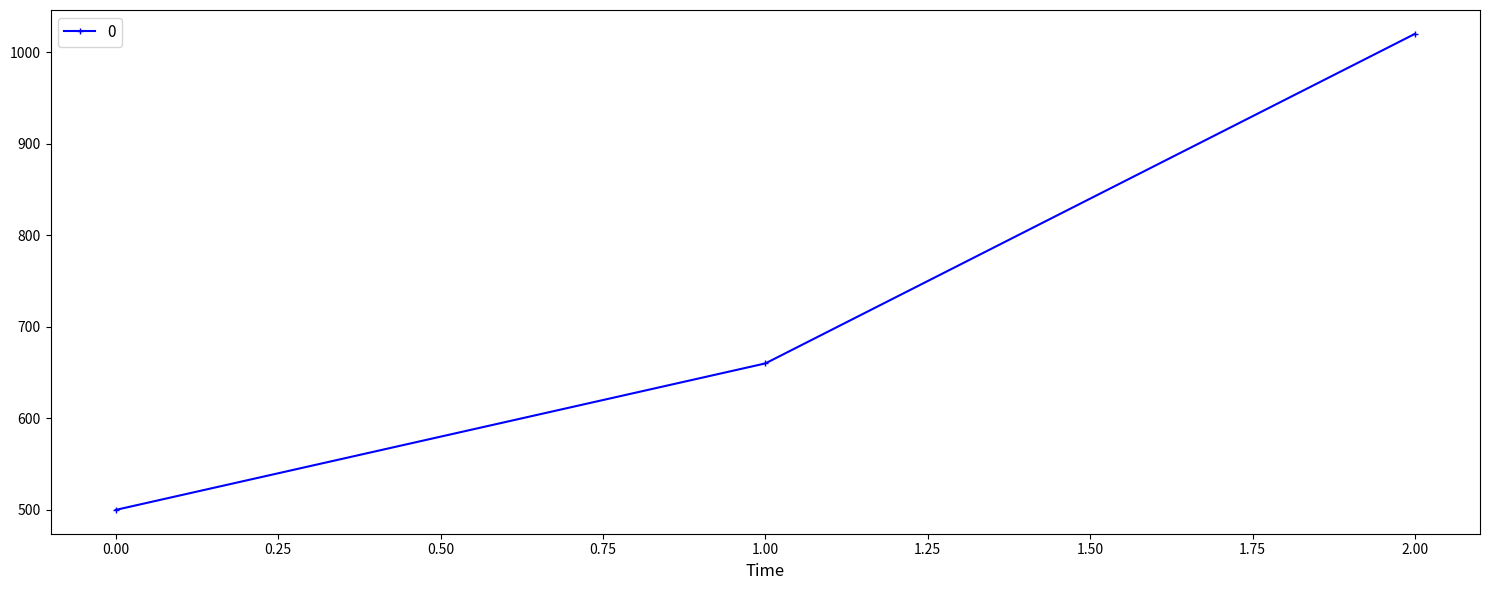

What is the minimum value shown in the chart?

500